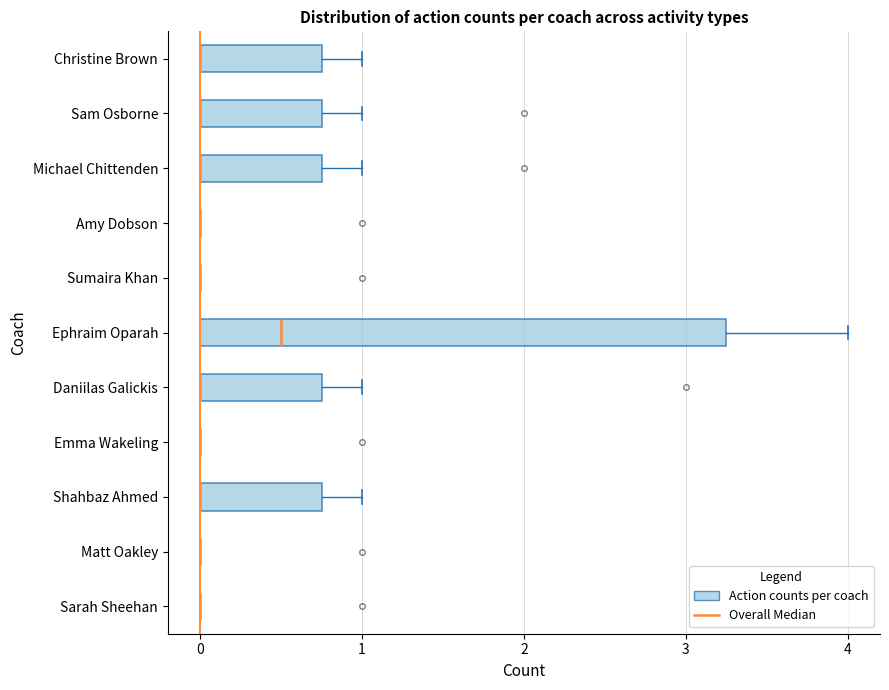

Which box is the widest, from its left edge to its right edge?

Ephraim Oparah